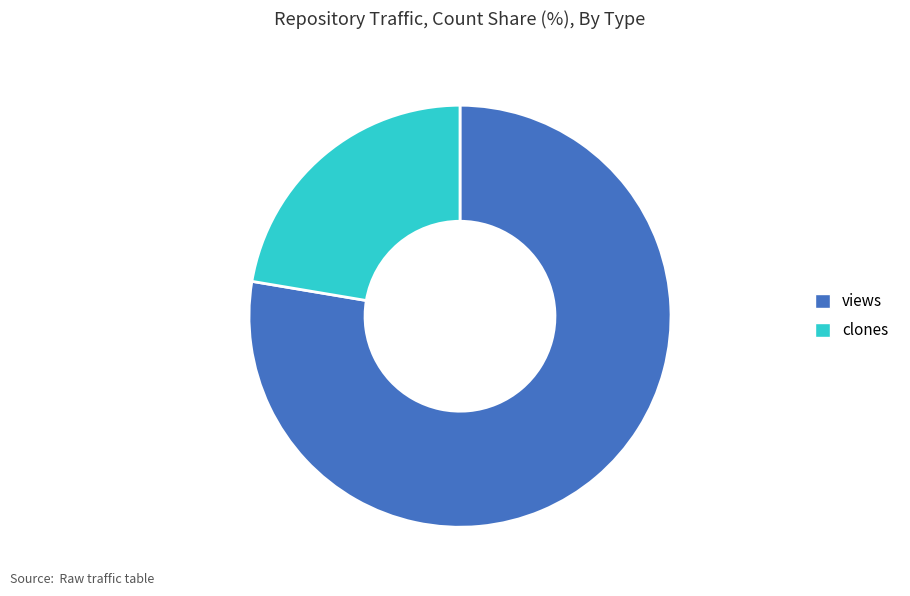

The clones slice represents 22% of the pie. True or false?

True